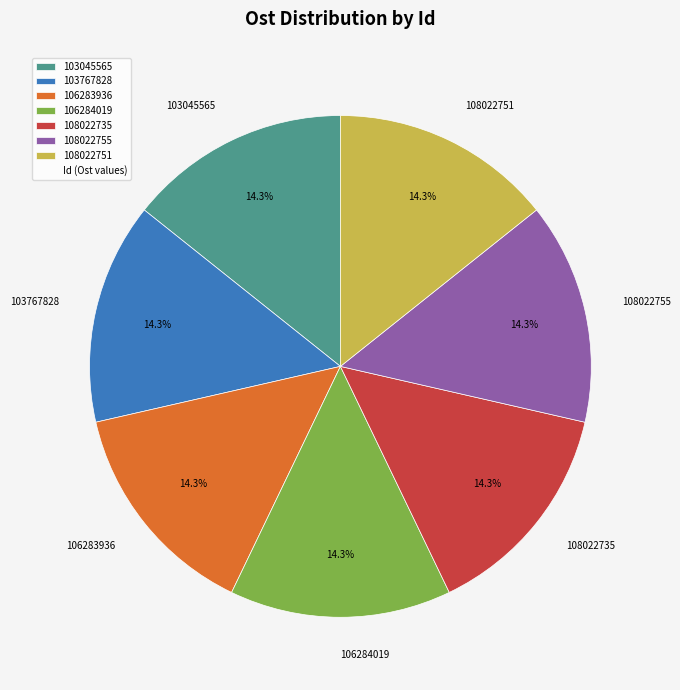

To the nearest percent, what percentage of the pie is 106283936?

14%